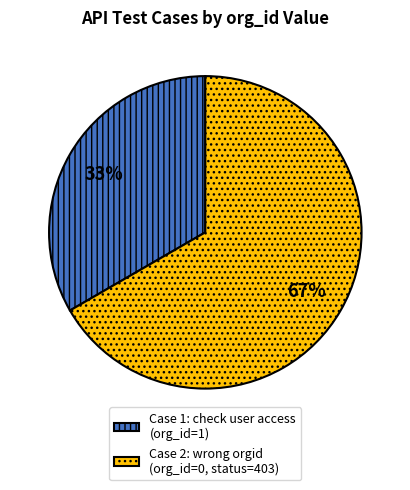

What is the largest slice in the pie chart?

Case 2: wrong orgid (org_id=0, status=403)